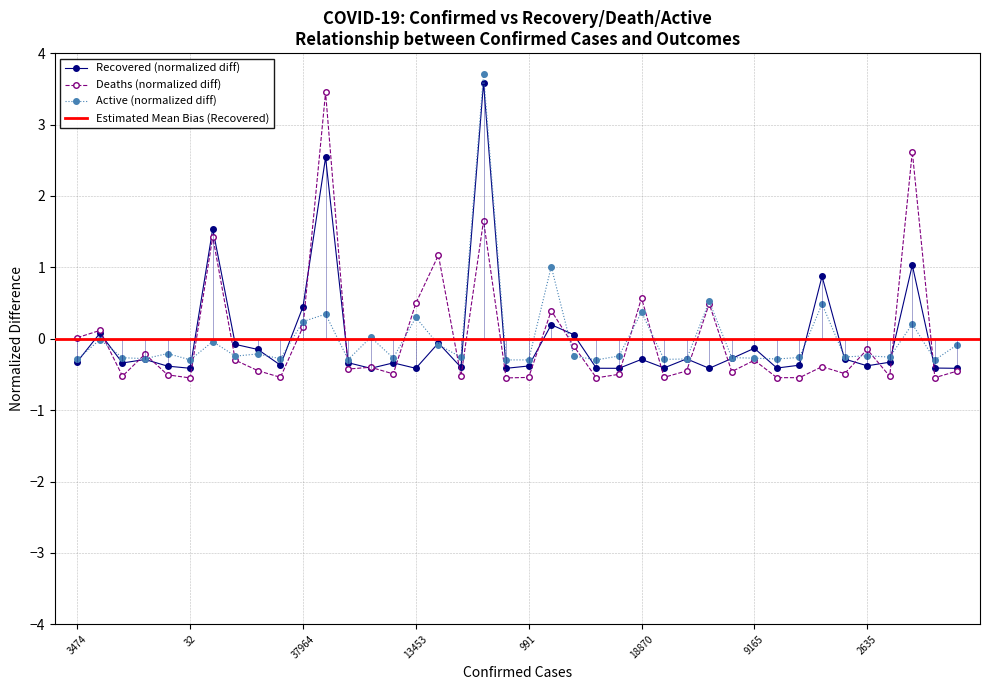

How many lines are shown in the chart?

3